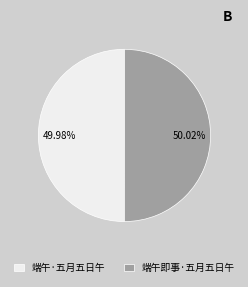

Is the sum of 端午即事·五月五日午 and 端午·五月五日午 greater than half?

Yes